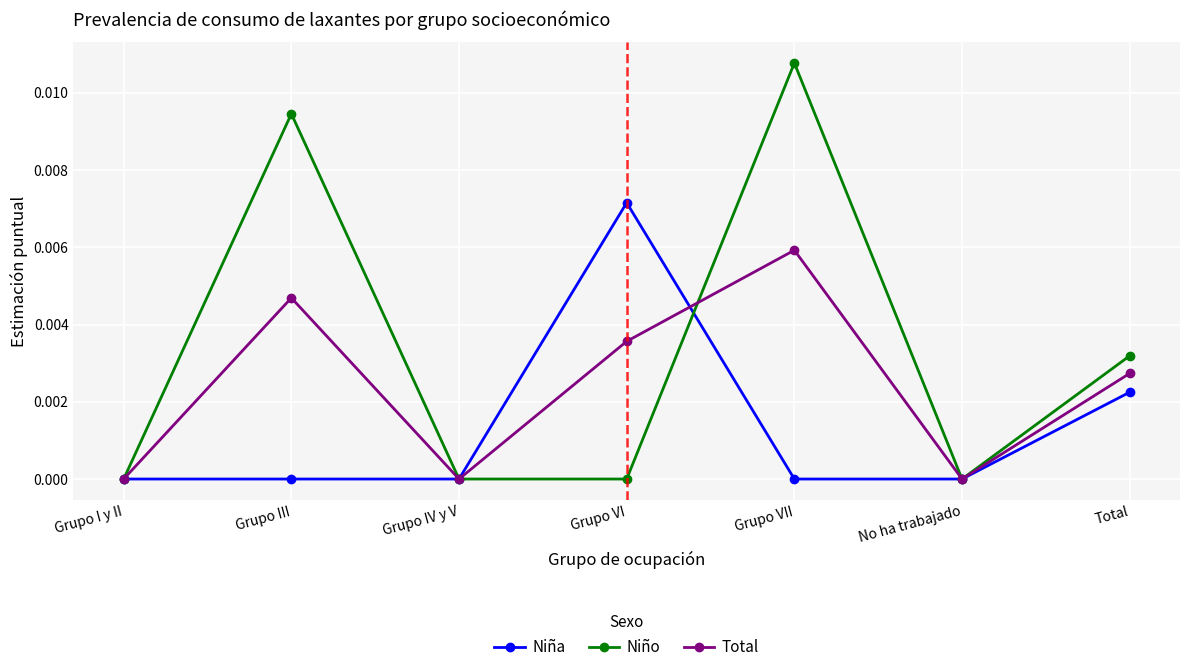

How many interior local valleys does the Total series have?

2